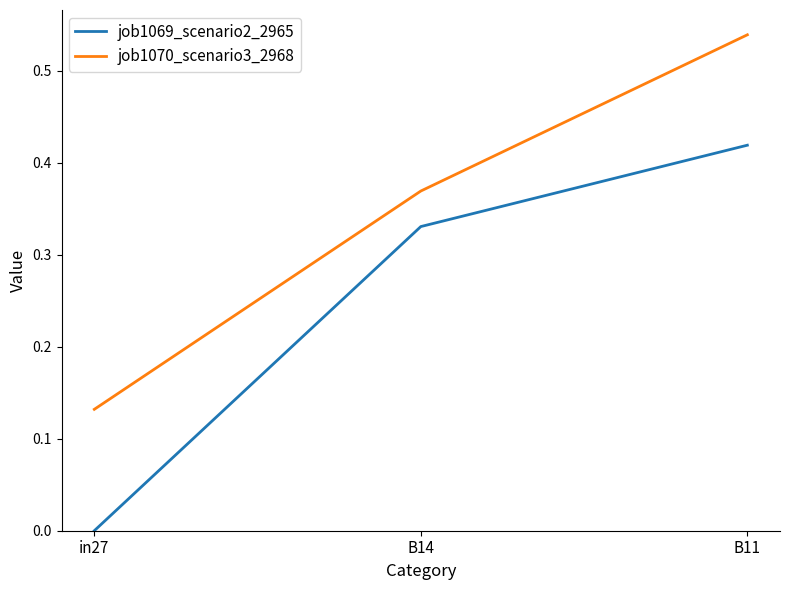

The value of job1069_scenario2_2965 at B14 is 0.5. True or false?

False